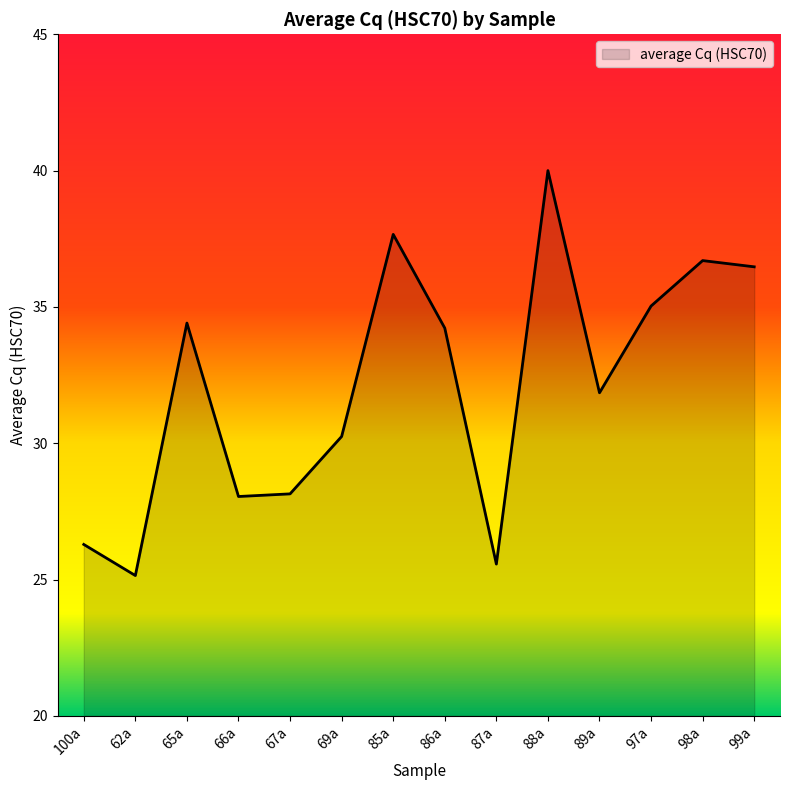

How many interior local peaks (higher than both neighbors) does the data have?

4